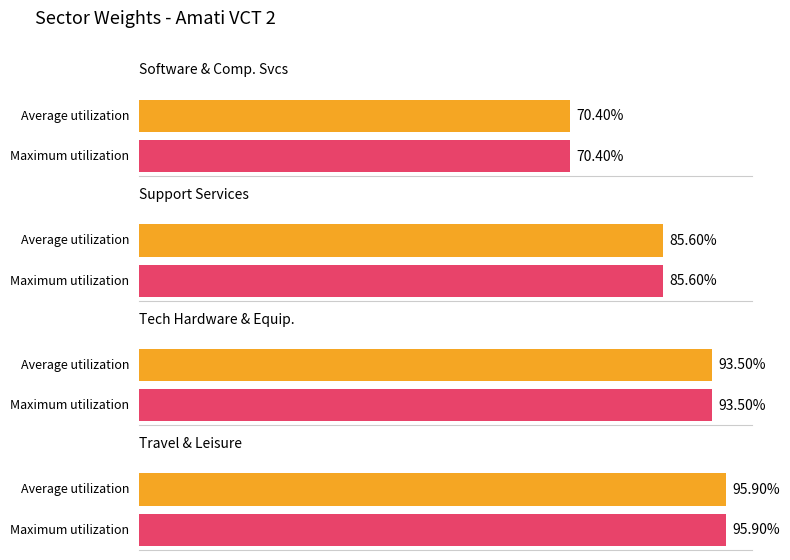

Are the bars grouped side by side (vs. stacked)?

Yes